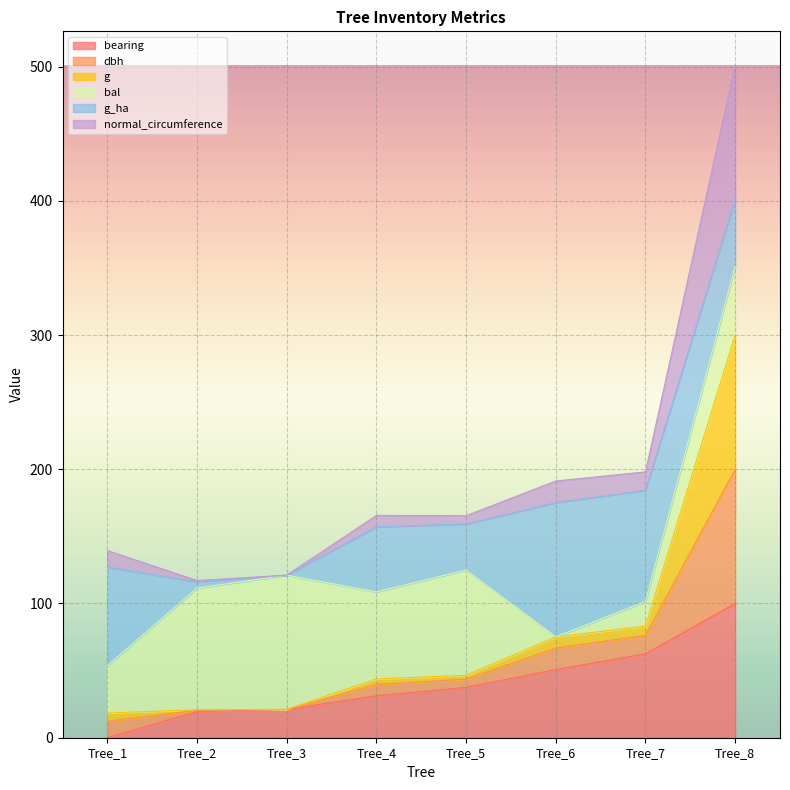

At which category is the sum across all series the highest?

Tree_8